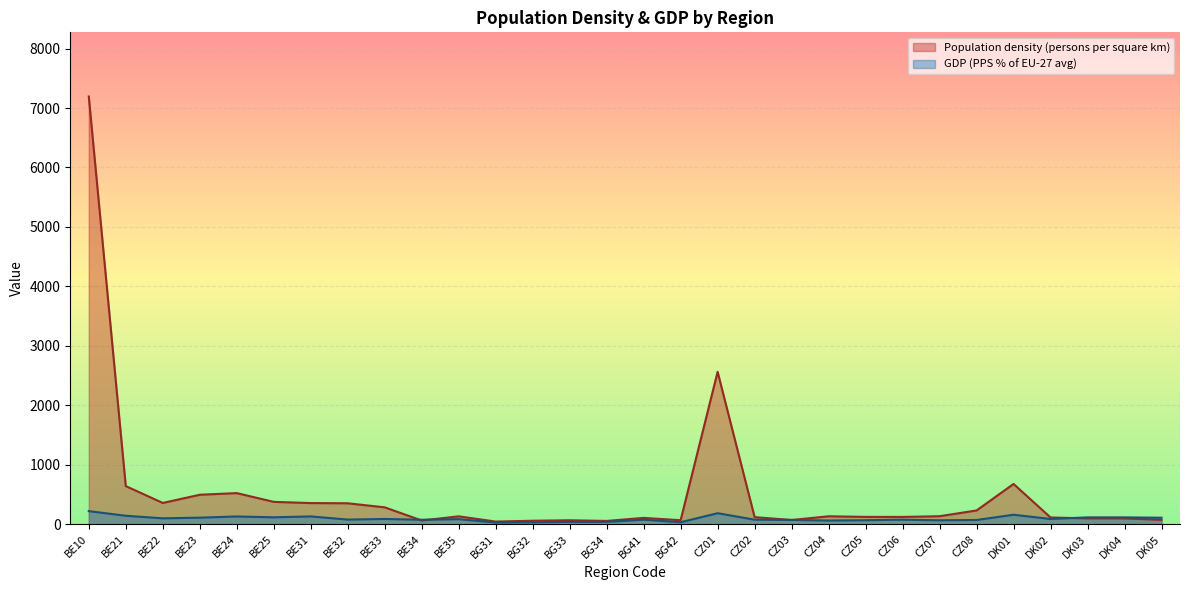

True or false: GDP (PPS % of EU-27 avg) has a value of 67.0 at CZ05.

True